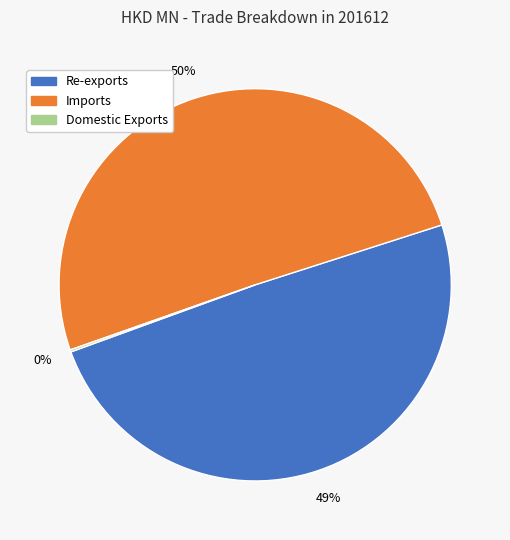

What percentage is the Re-exports slice, to the nearest percent?

49%